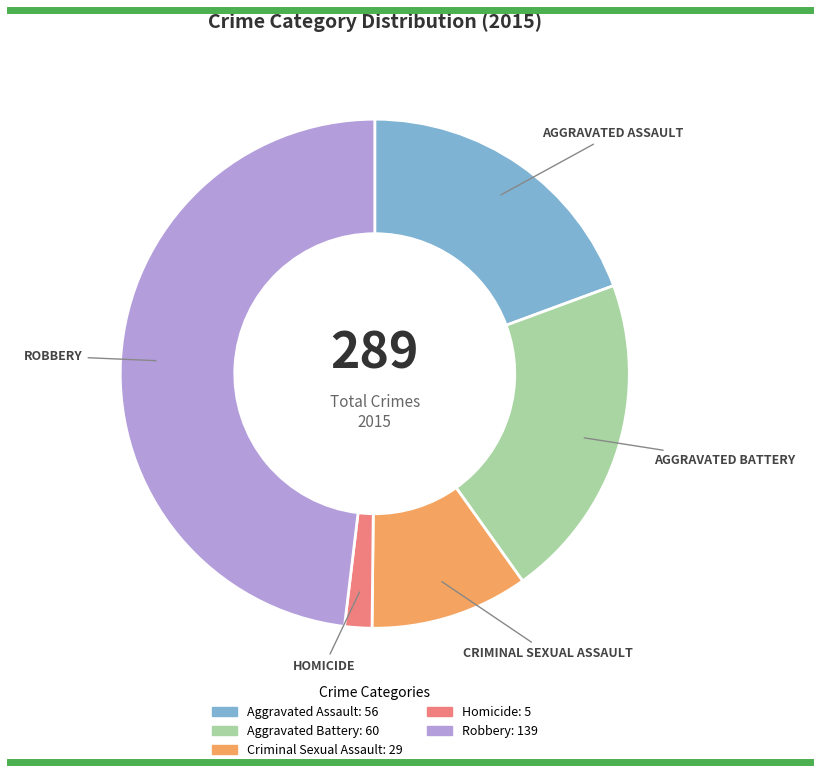

Which slice is the smallest?

Homicide